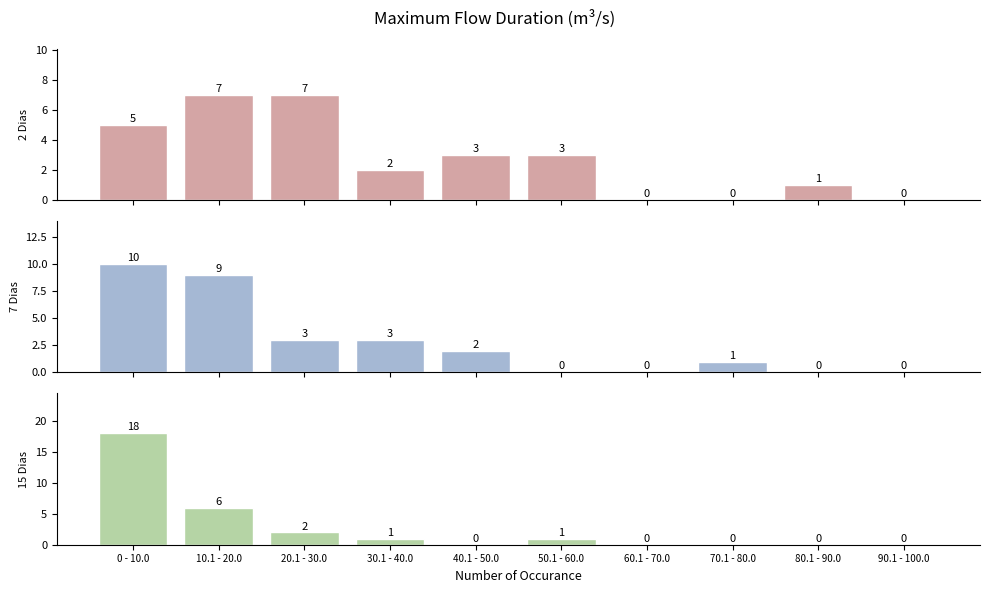

What is the difference between the 7 Dias values at 30.1 - 40.0 and 50.1 - 60.0?

3